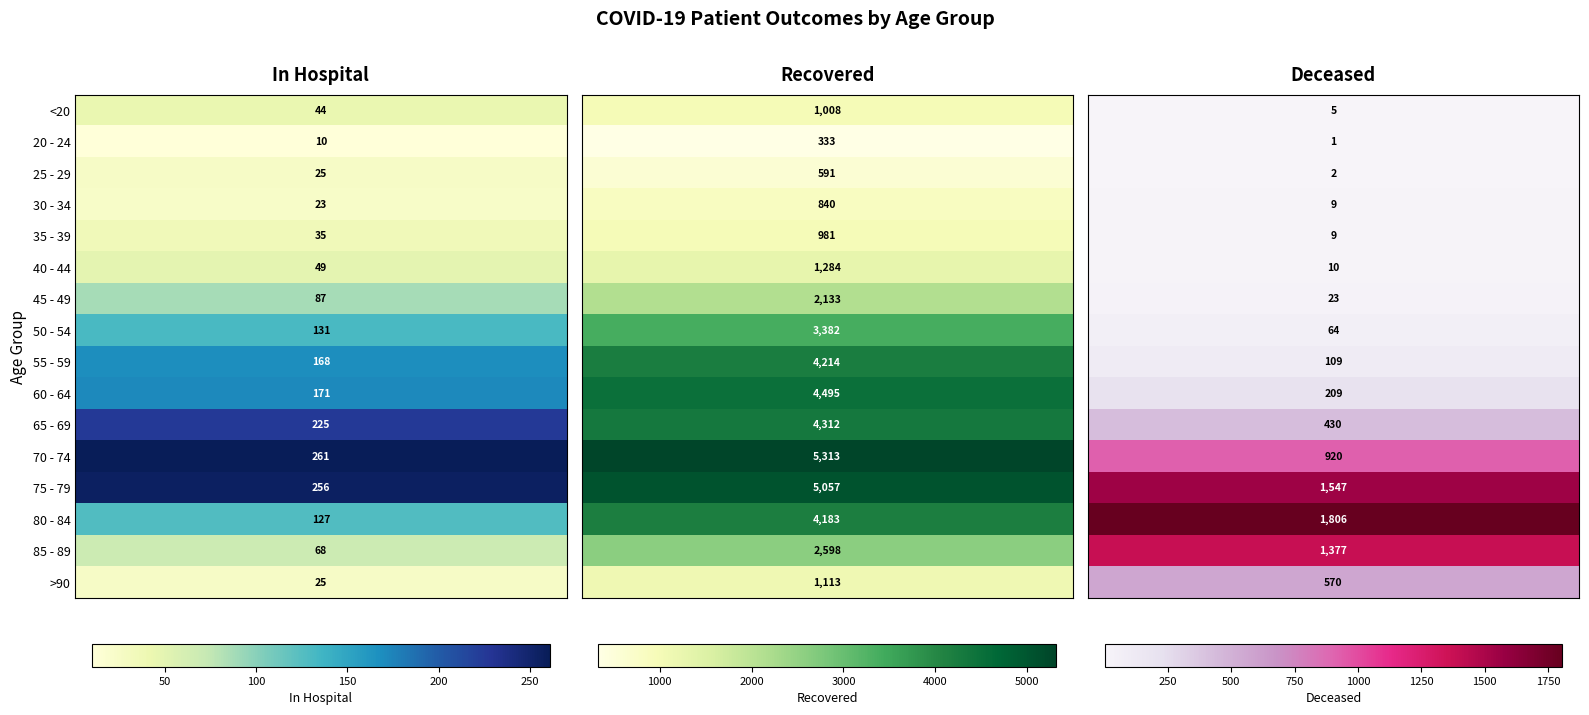

At which label is 40 - 44 closest to 647?

patients_in_hospital